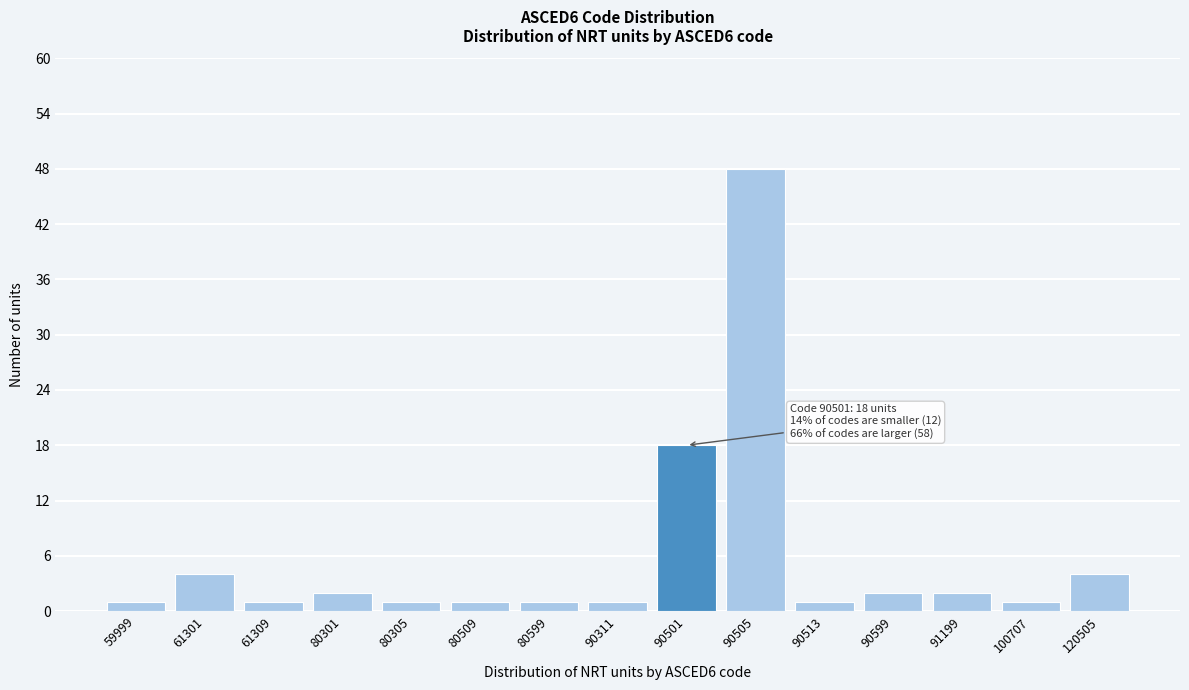

Reading left to right, what are all the values shown in this chart?

1	4	1	2	1	1	1	1	18	48	1	2	2	1	4